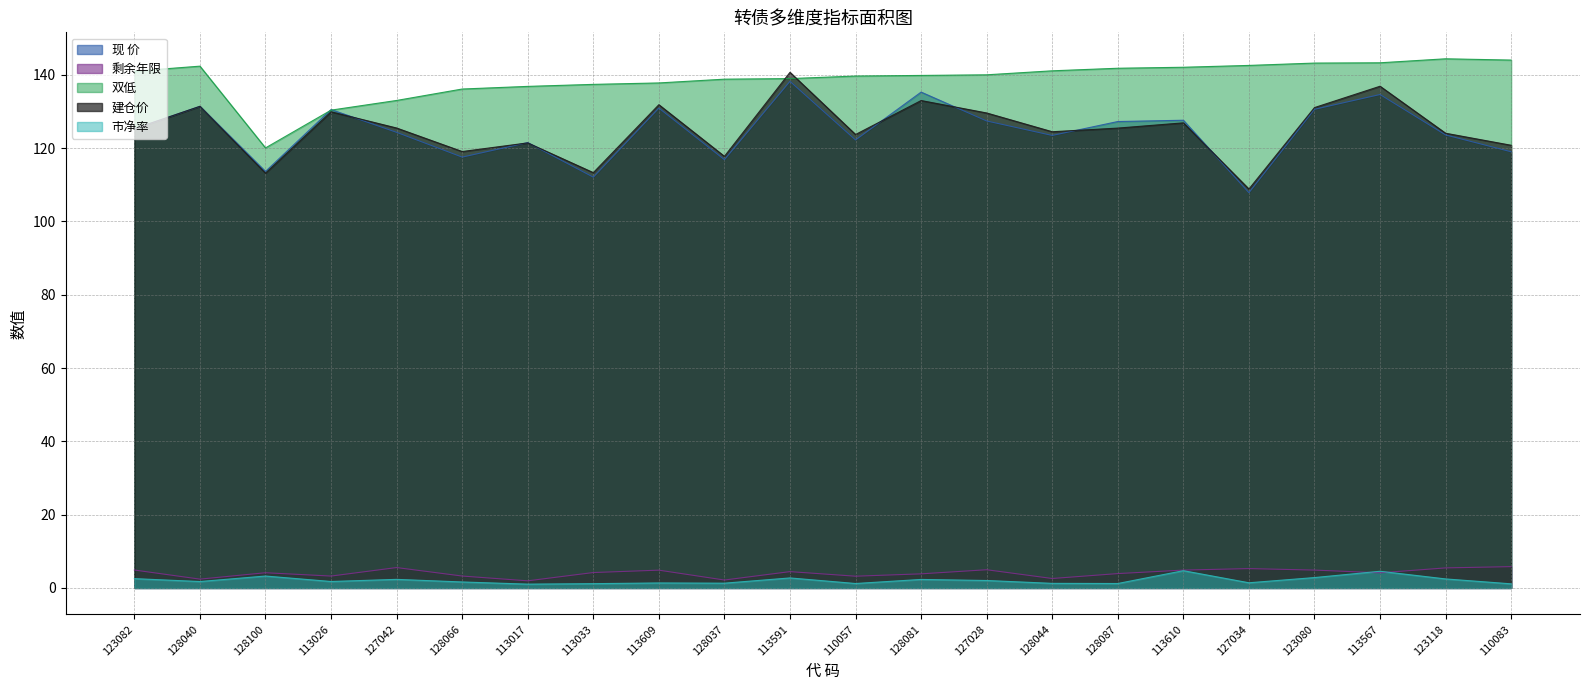

Rank the series by their maximum value, from highest to lowest.

双低, 建仓价, 现 价, 剩余年限, 市净率